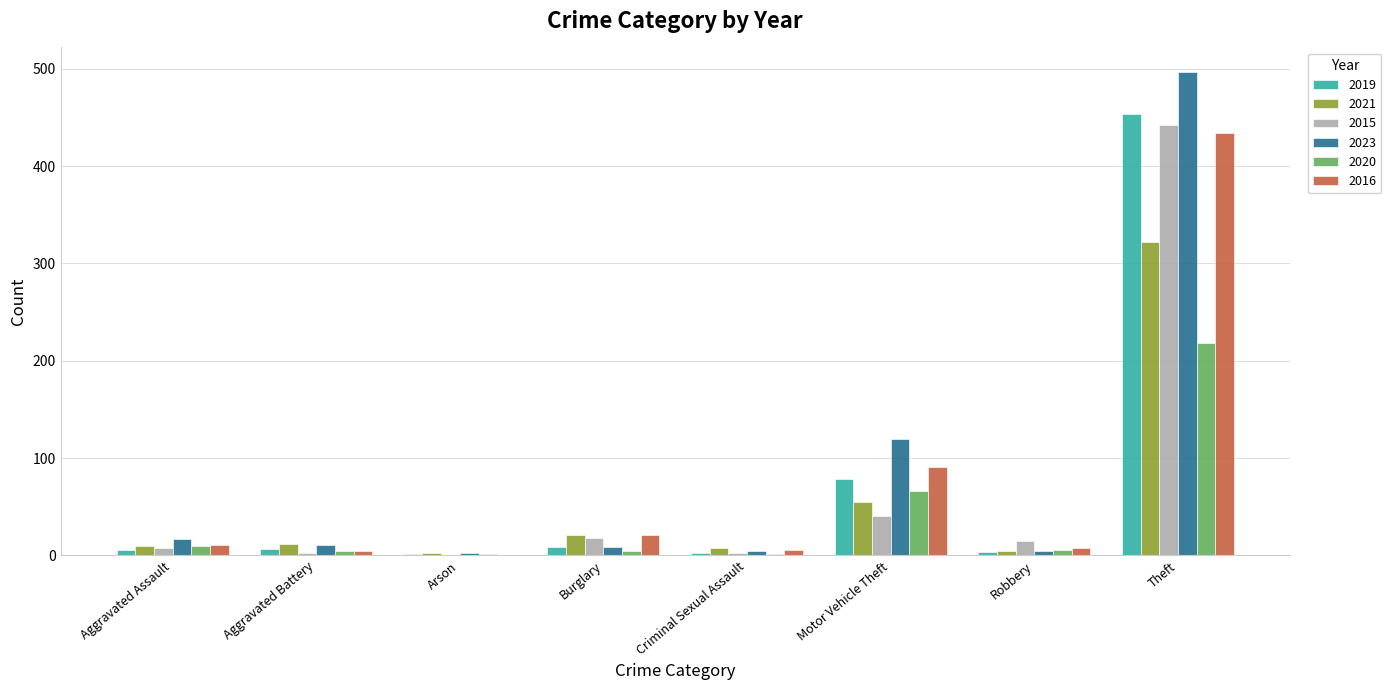

At which label does 2015 first exceed 15?

Burglary